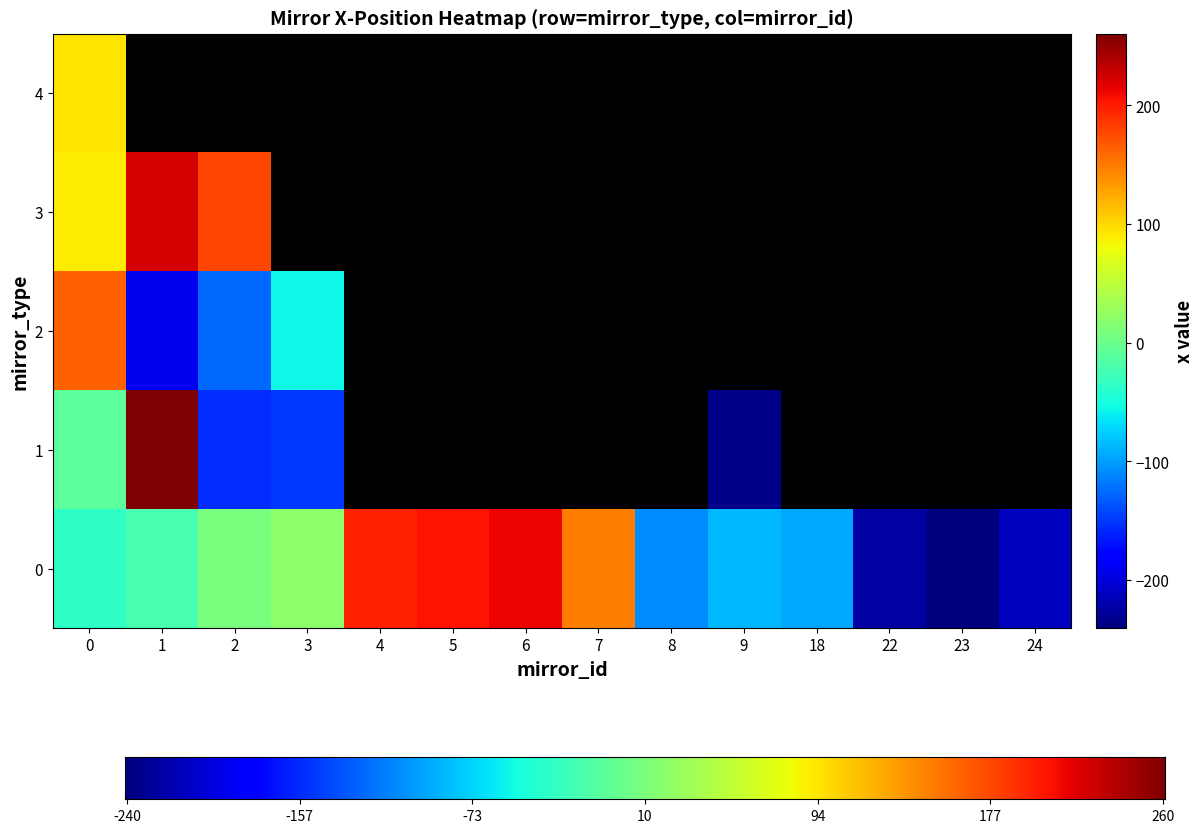

How many values in the 4 series exceed 0?

1